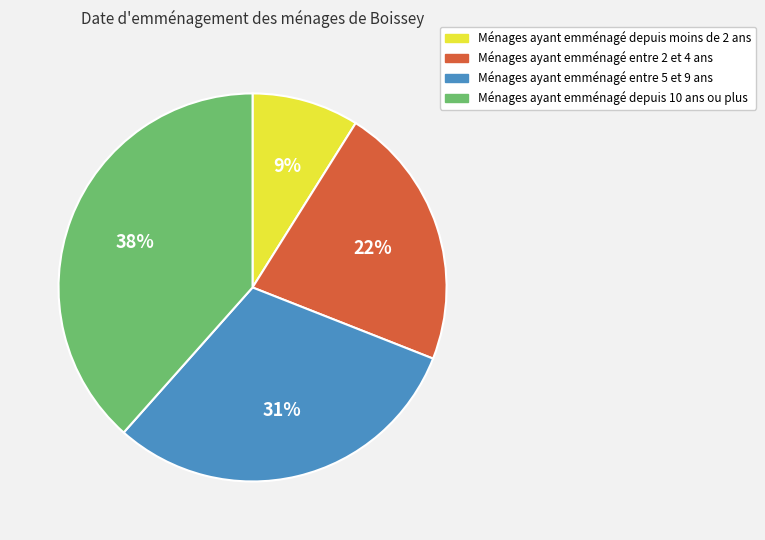

The Ménages ayant emménagé depuis moins de 2 ans slice represents 9% of the pie. True or false?

True